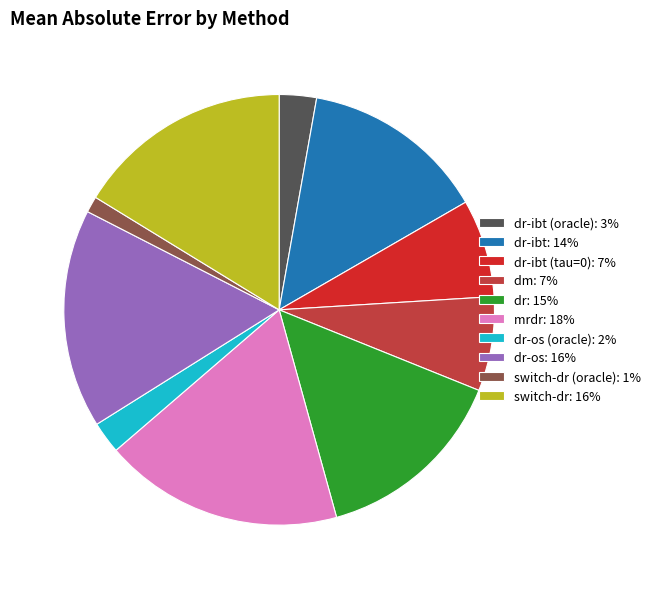

Does any single category account for the majority?

No